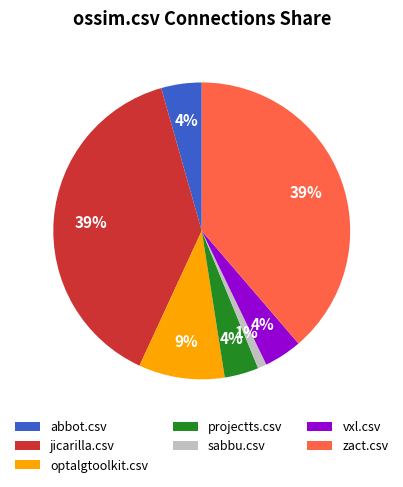

How many slices are in this pie chart?

7